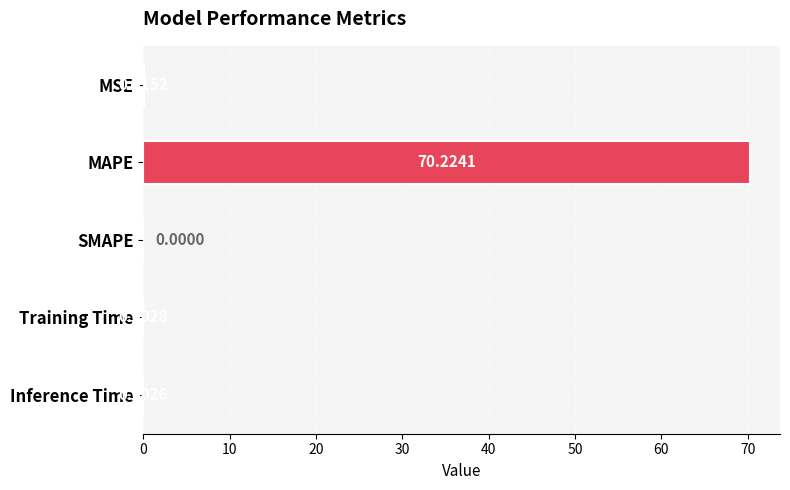

What is the change in value from MAPE to Inference Time?

-70.2